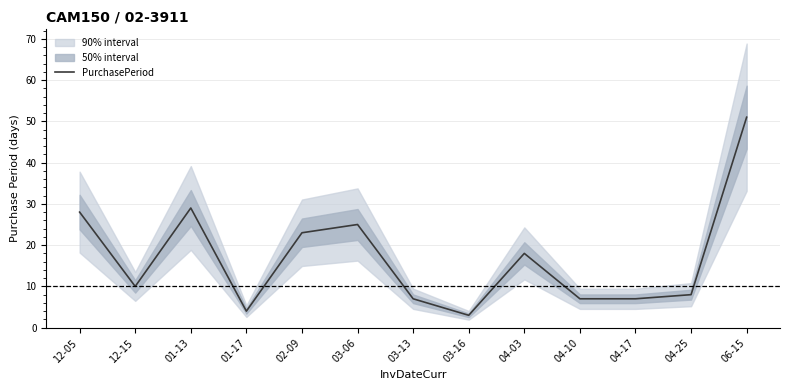

Is this an area chart (filled region under the line)?

No